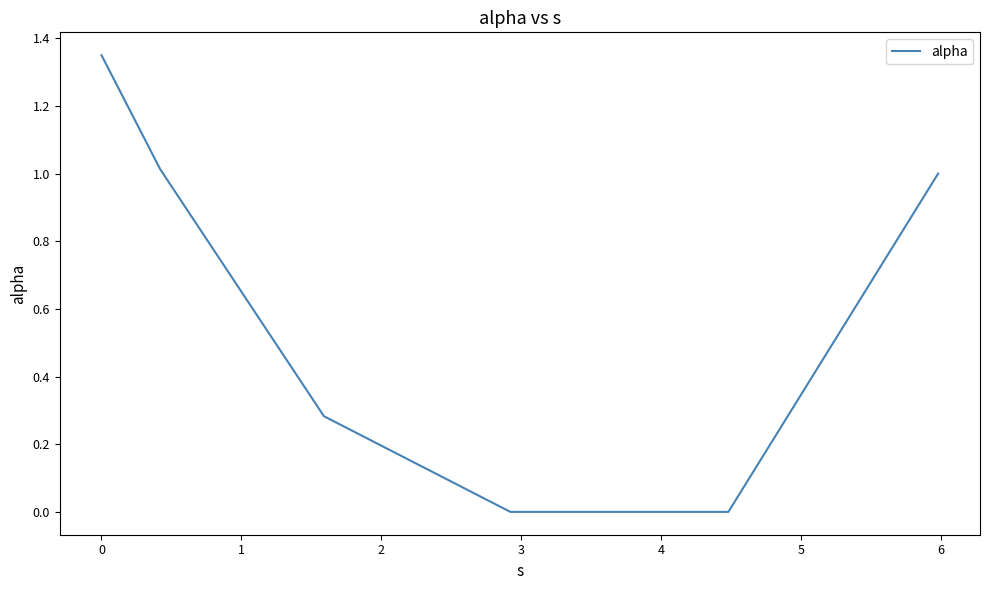

What is the average value?

0.6